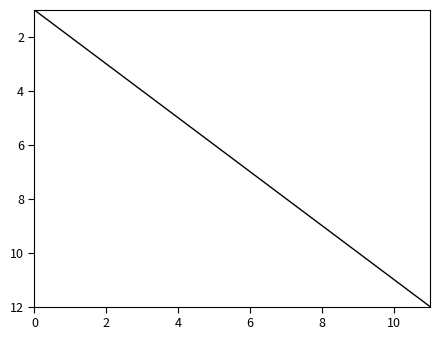

What is the difference between the maximum and minimum values?

11